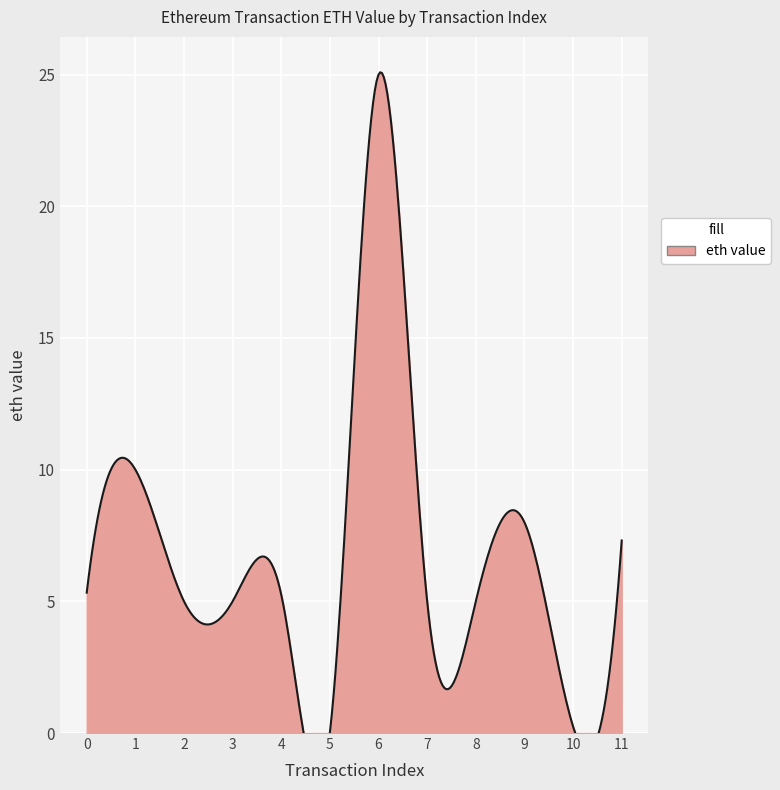

How many distinct data groups are displayed?

1